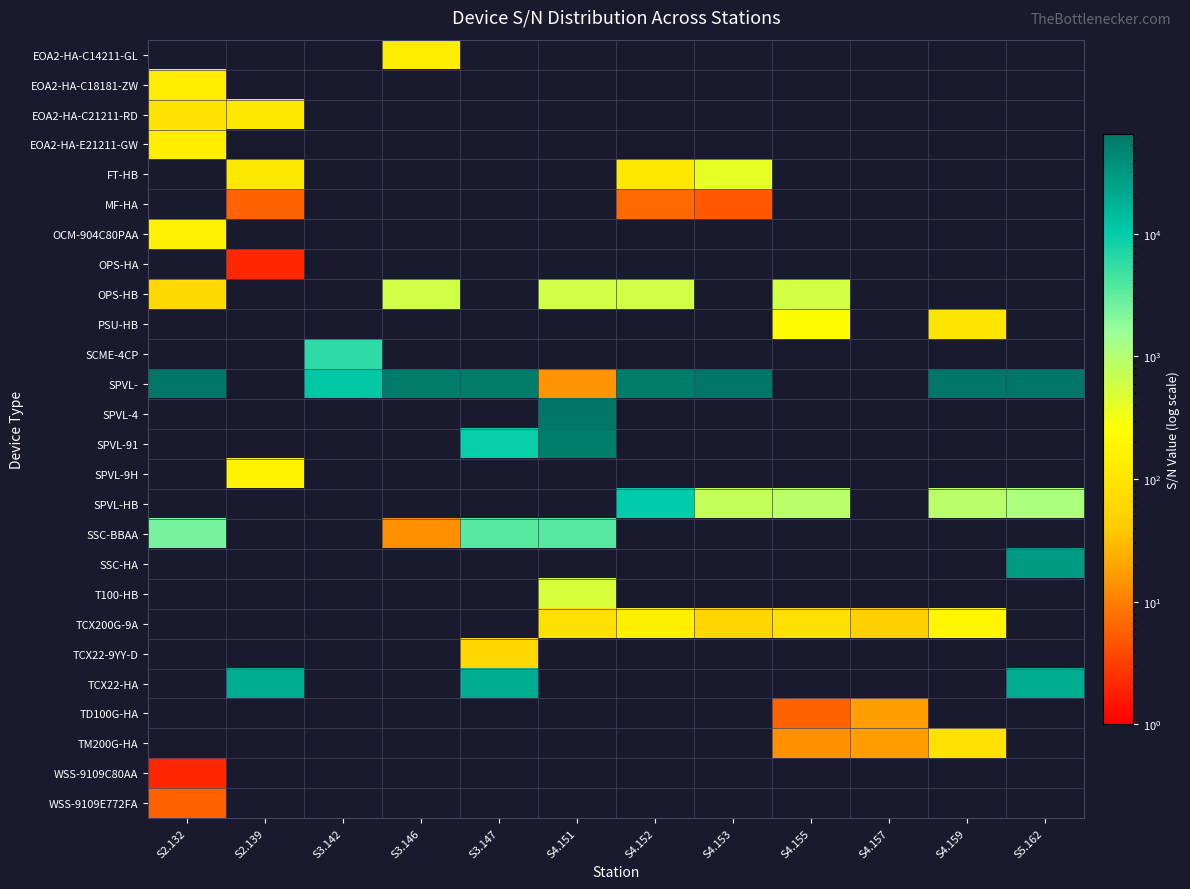

Which has a higher value, S4.159 or S4.152?

S4.152